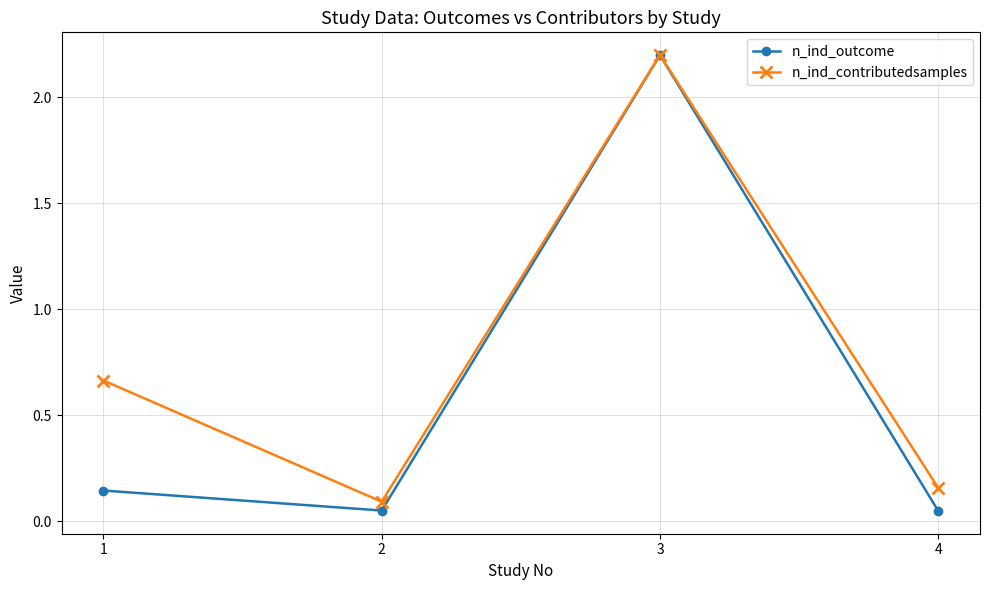

Does the chart display data point markers on the line(s)?

Yes